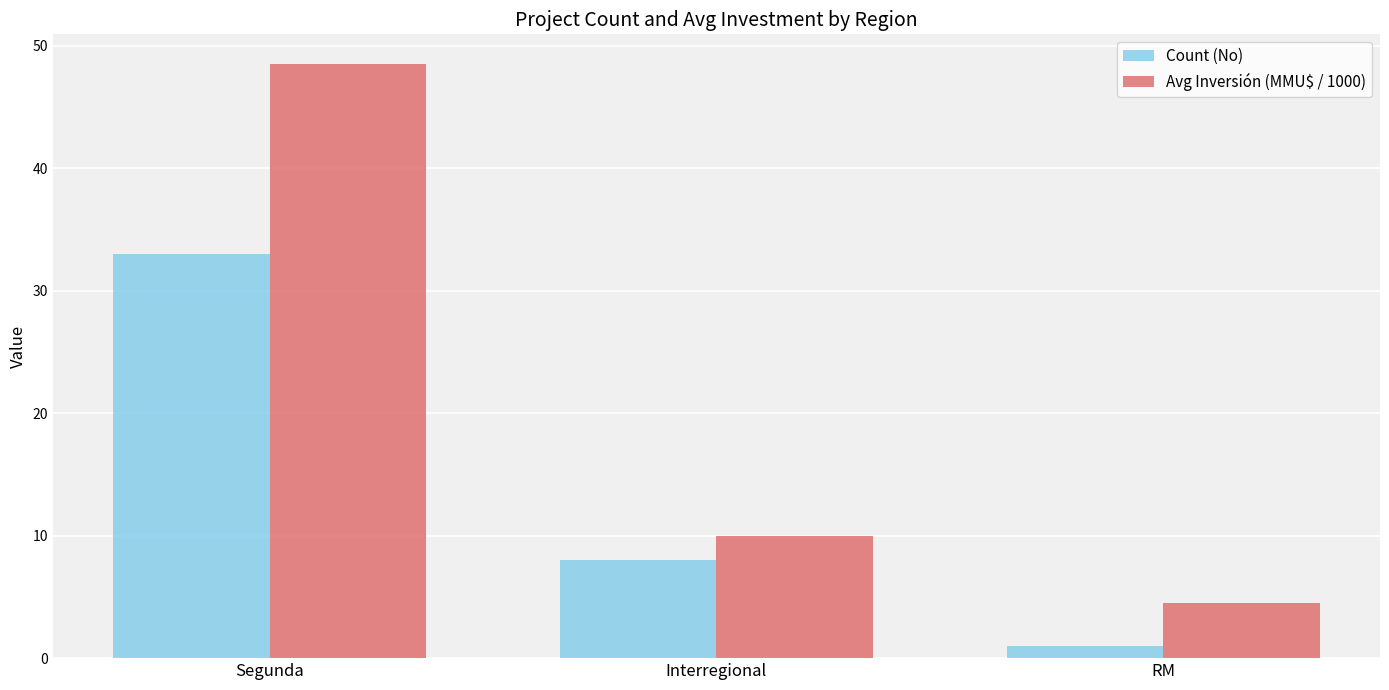

True or false: Avg Inversión (MMU$ / 1000) has a value of 15.7 at Interregional.

False